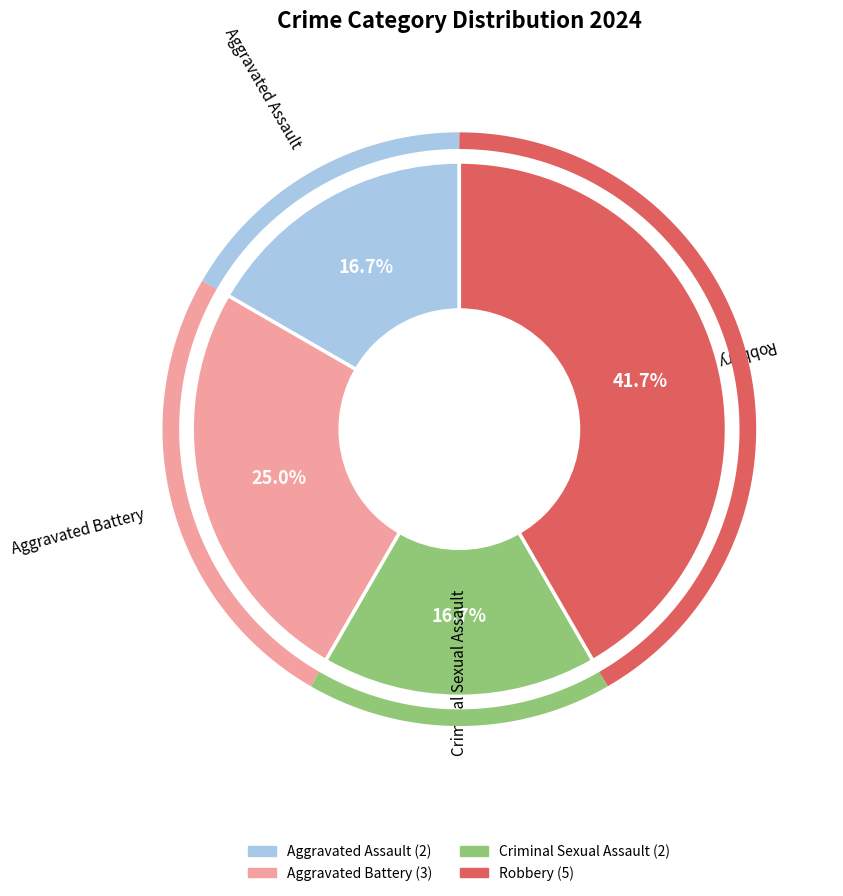

Is it true that Aggravated Battery is 15% of the pie?

False